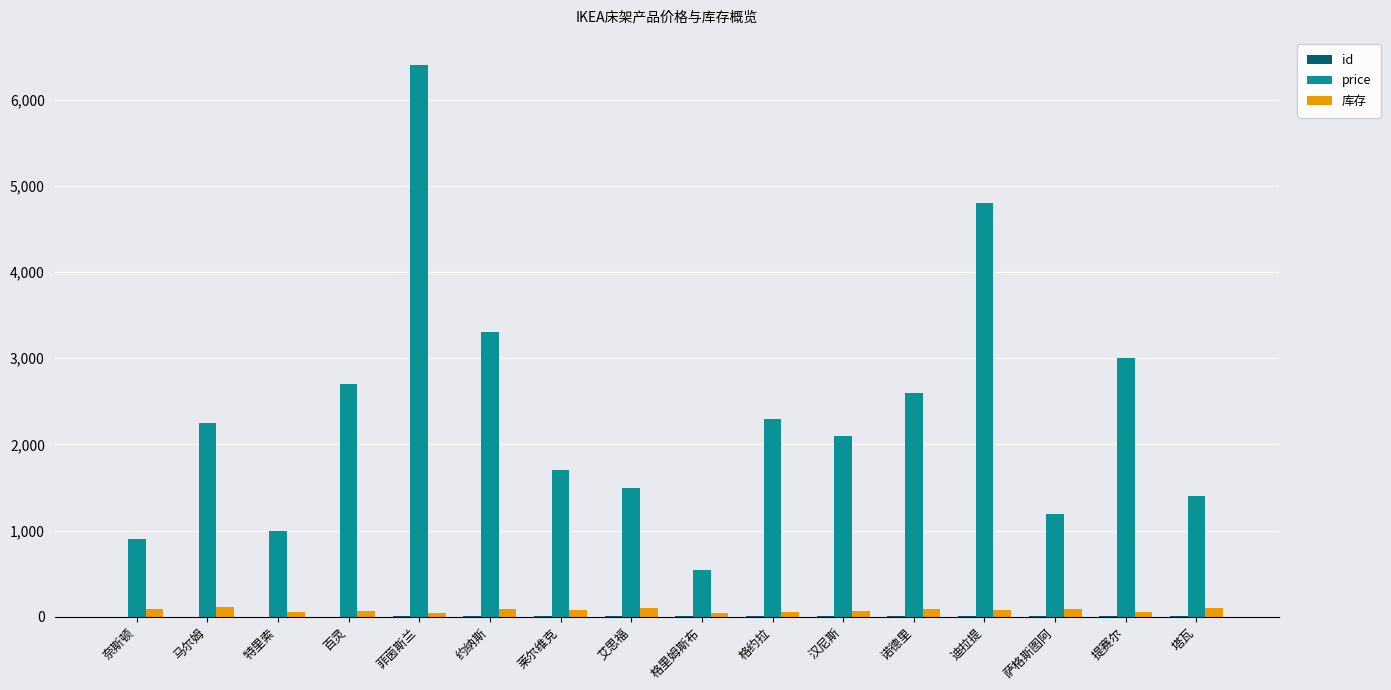

How many data points does each series have?

16